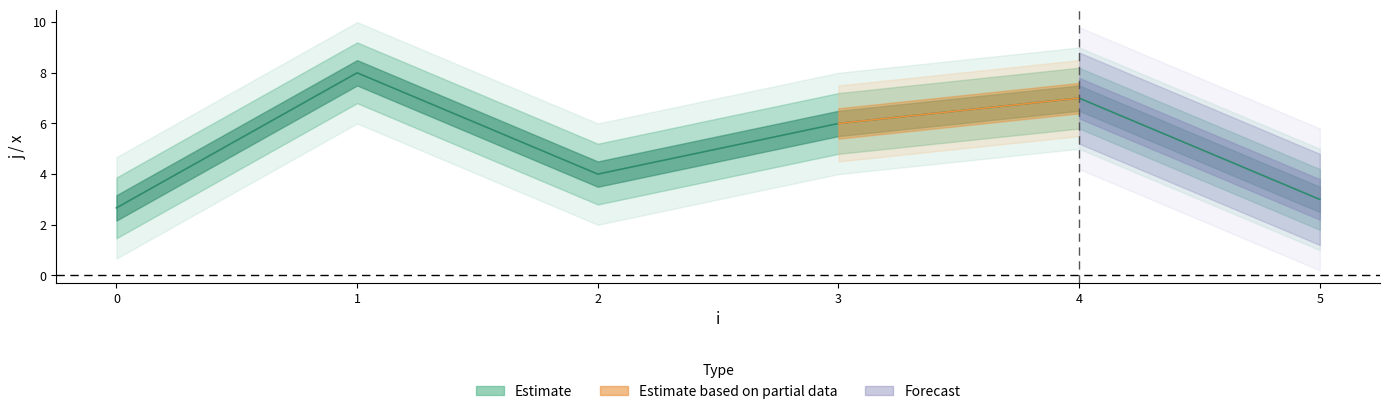

True or false: j and x intersect in this chart.

False